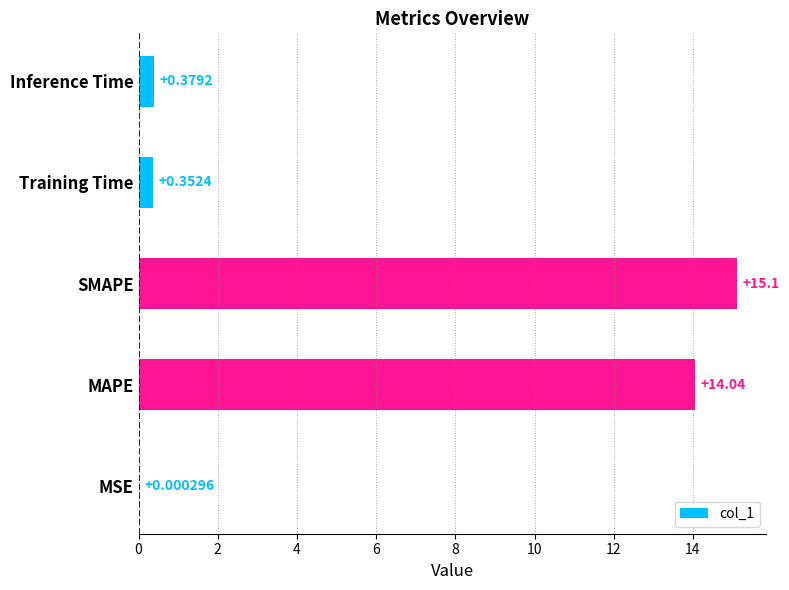

What is the change in value from MSE to Inference Time?

+0.4